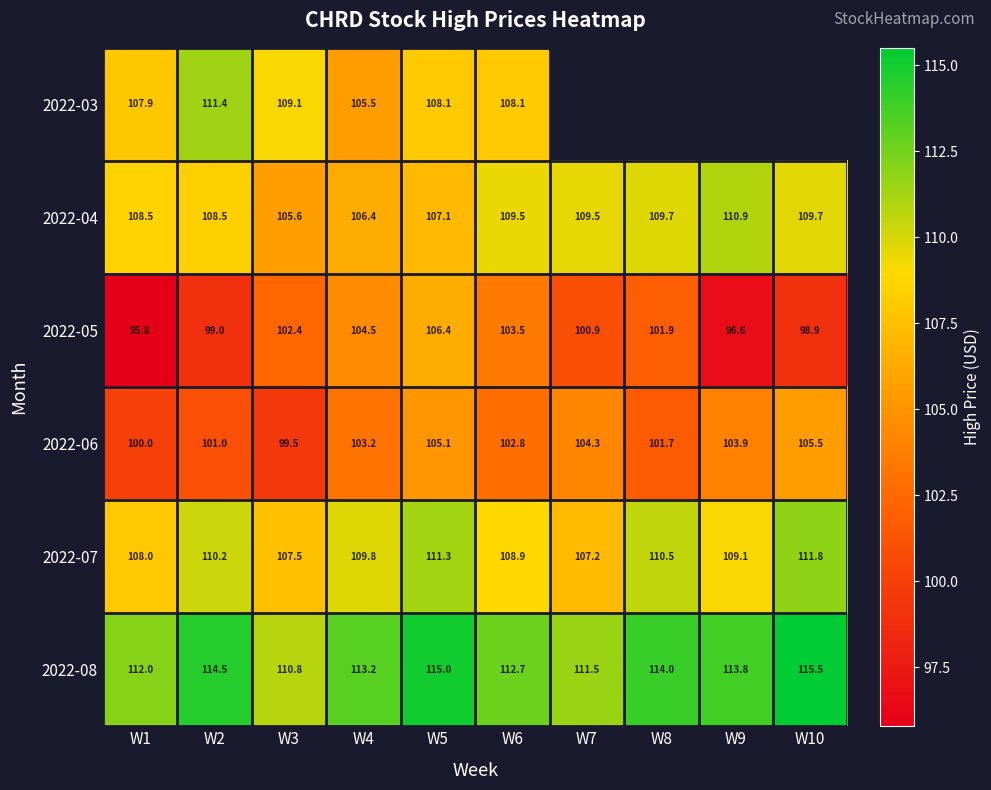

The value of 2022-03 at W4 is 105.5. True or false?

True